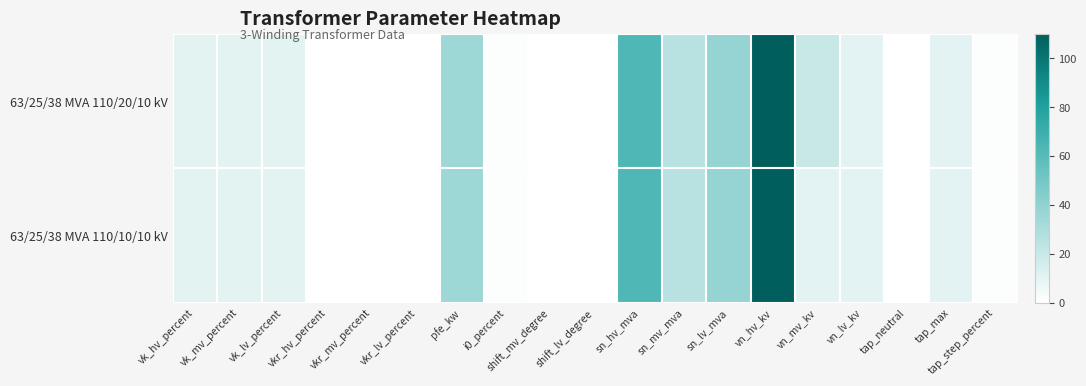

At how many categories does at least one series exceed 82?

1